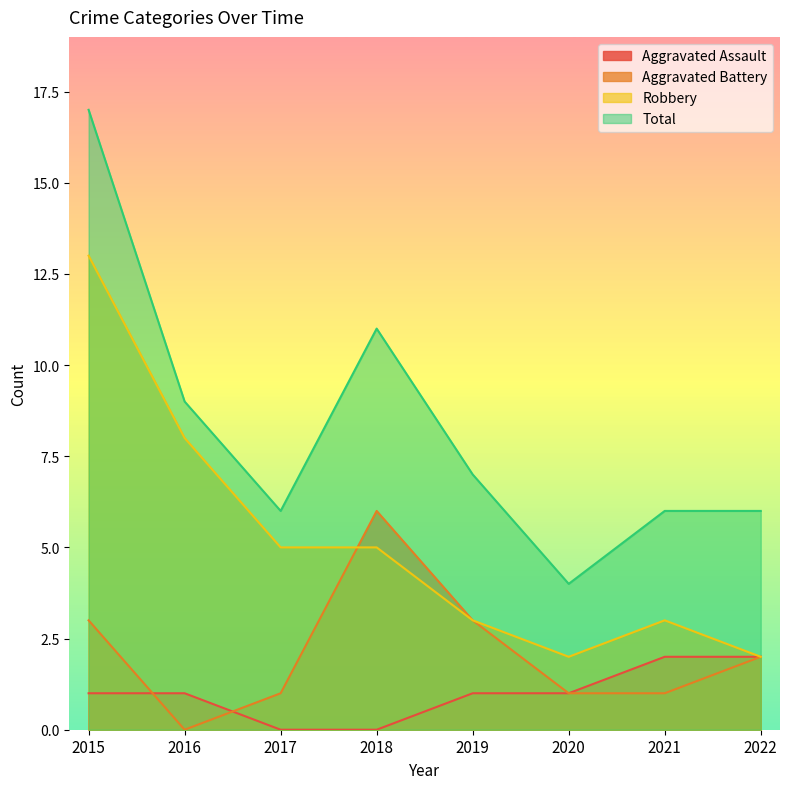

Reading left to right, what are all the values shown in this chart?

Aggravated Assault: 2015=1	2016=1	2017=0	2018=0	2019=1	2020=1	2021=2	2022=2
Aggravated Battery: 2015=3	2016=0	2017=1	2018=6	2019=3	2020=1	2021=1	2022=2
Robbery: 2015=13	2016=8	2017=5	2018=5	2019=3	2020=2	2021=3	2022=2
Total: 2015=17	2016=9	2017=6	2018=11	2019=7	2020=4	2021=6	2022=6